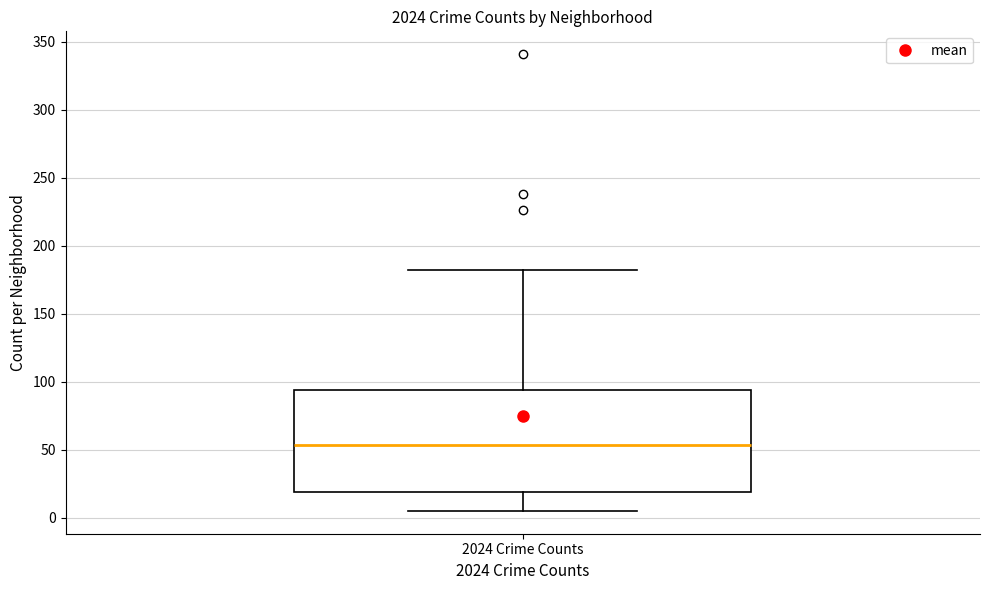

Read this box plot against the y-axis: the position of the median line, the range covered by the box, and the ends of both whiskers. The values are not printed on the chart, so give them approximately, as read against the axis.

median 55, box 20 to 95, whiskers 5 to 180